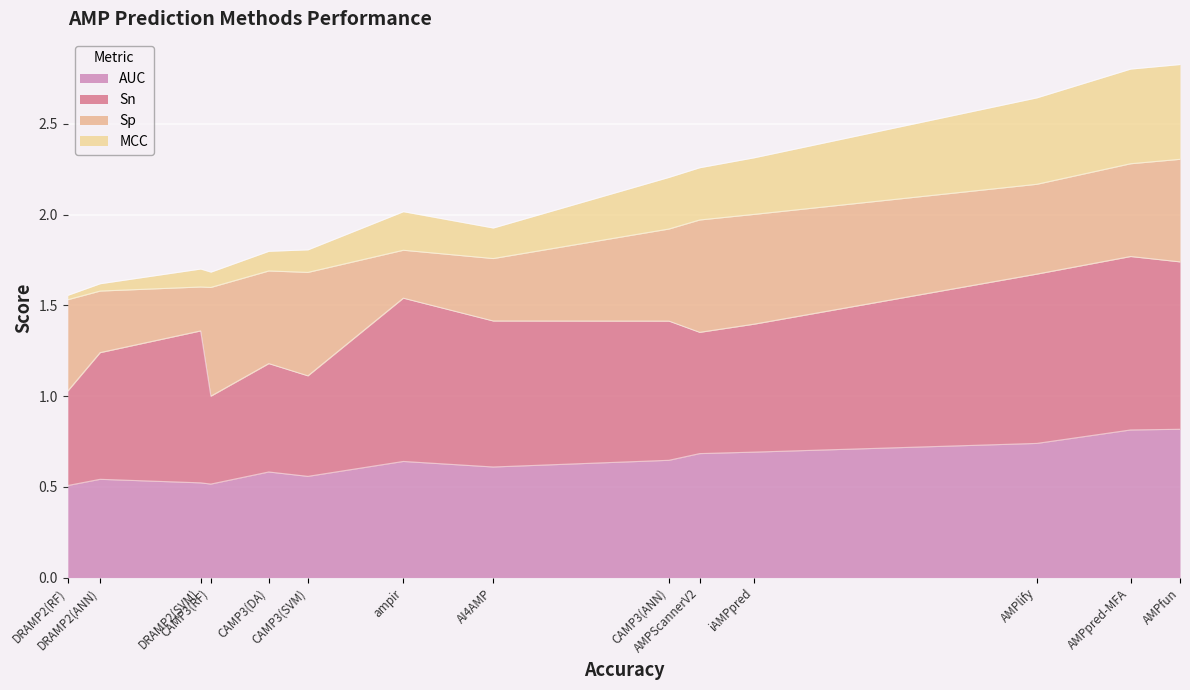

What are all the series names shown in the legend?

AUC, Sn, Sp, MCC